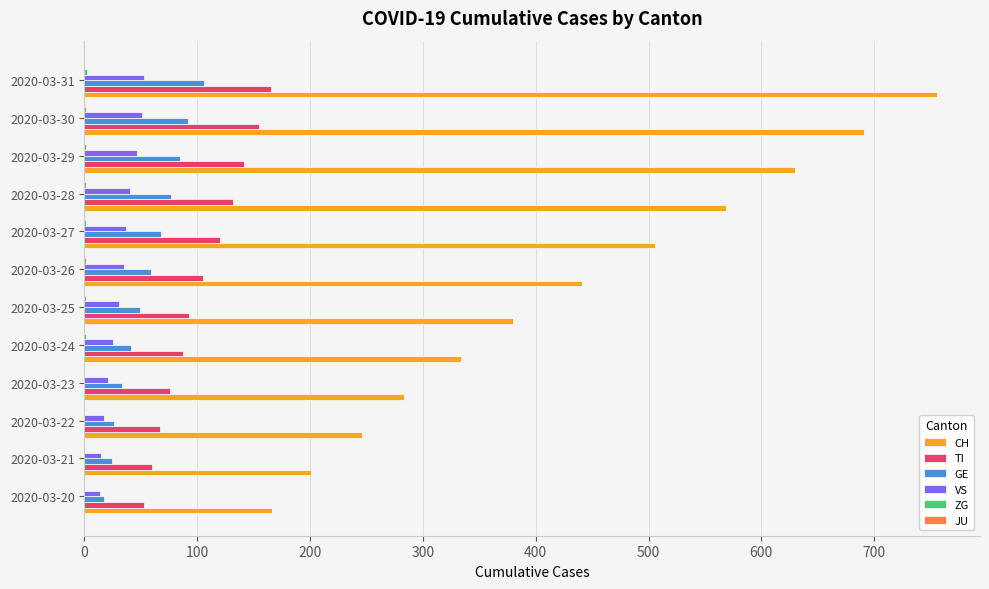

Is it true that TI equals 105 at 2020-03-26?

True